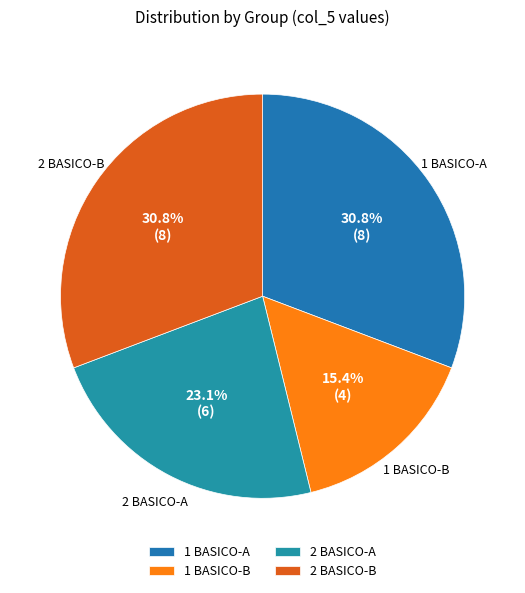

How many segments does this pie chart have?

4